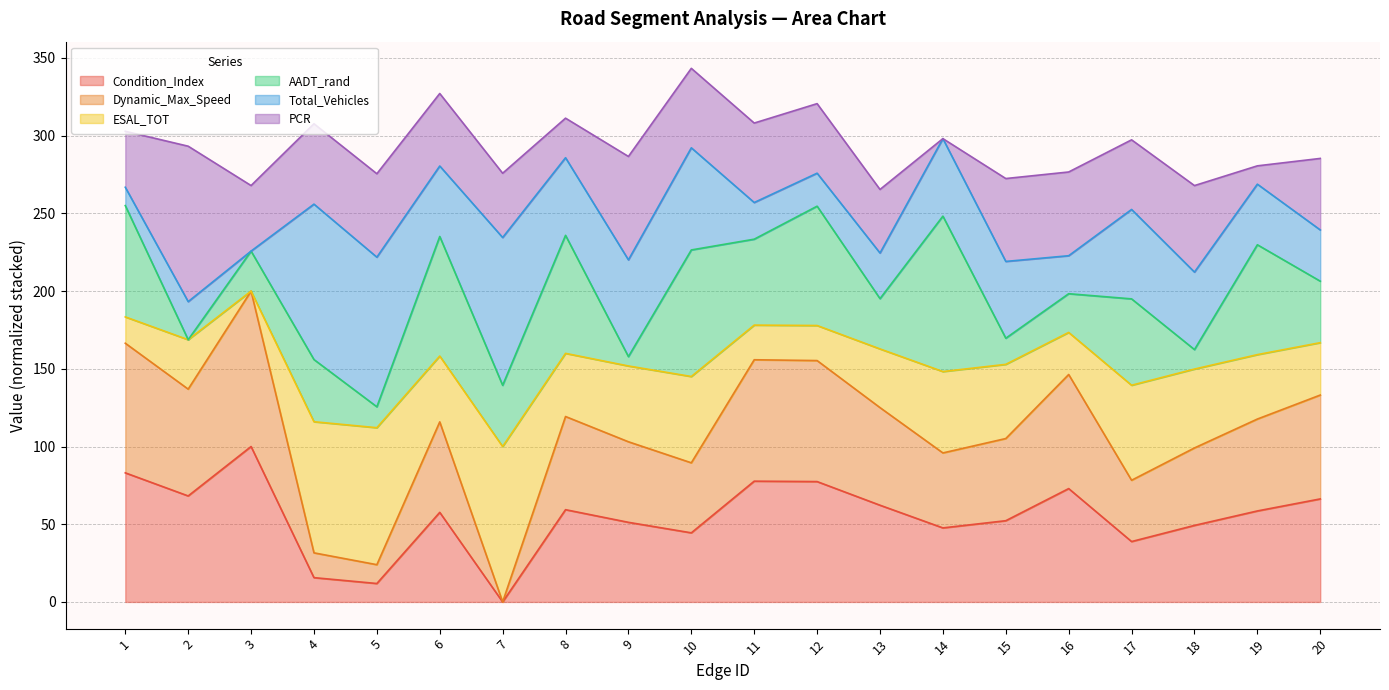

The Condition_Index series shows 77.4 at 12. True or false?

True